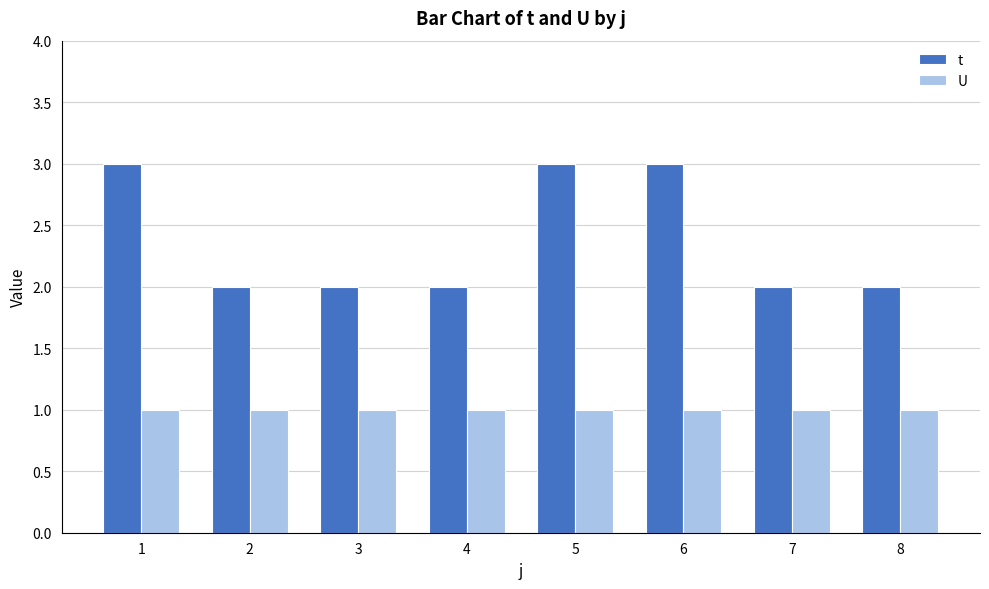

How many series are shown in this chart?

2